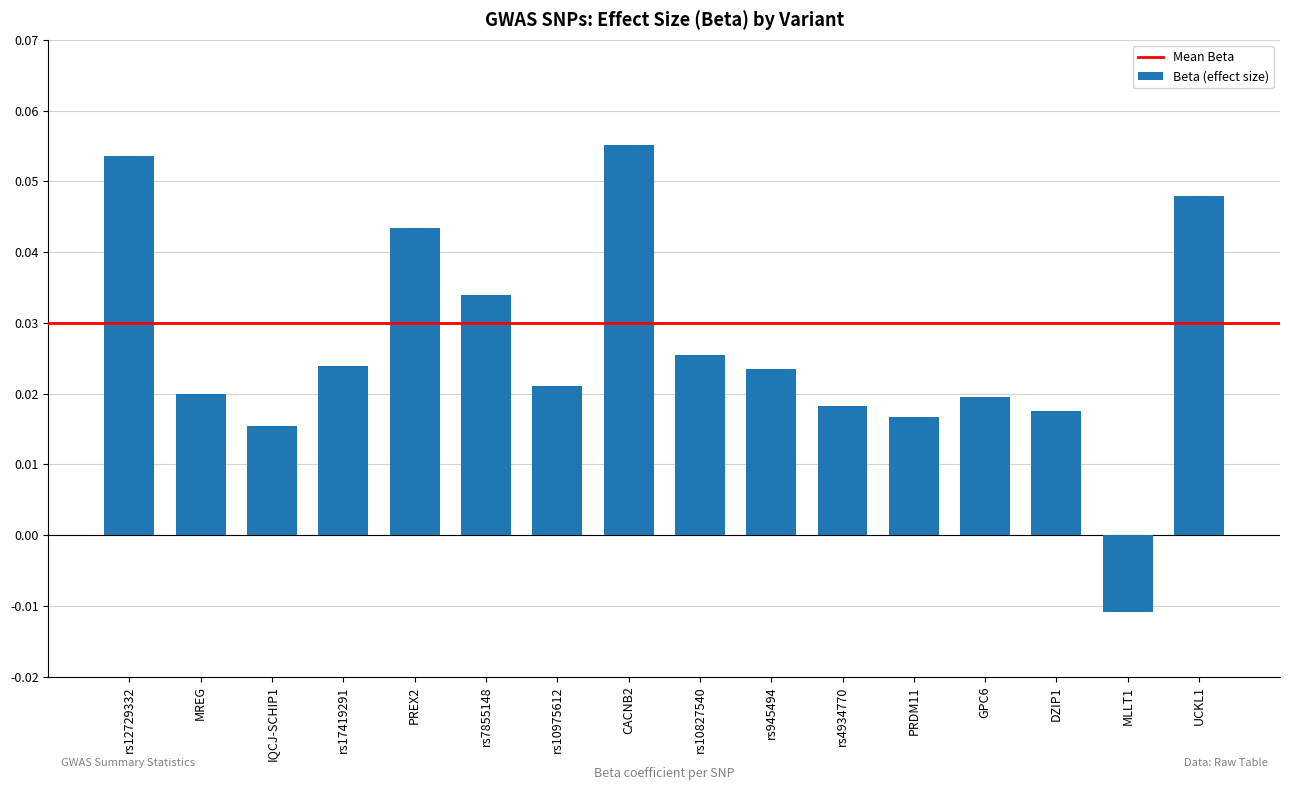

What is the label of the 14th bar from the right?

IQCJ-SCHIP1